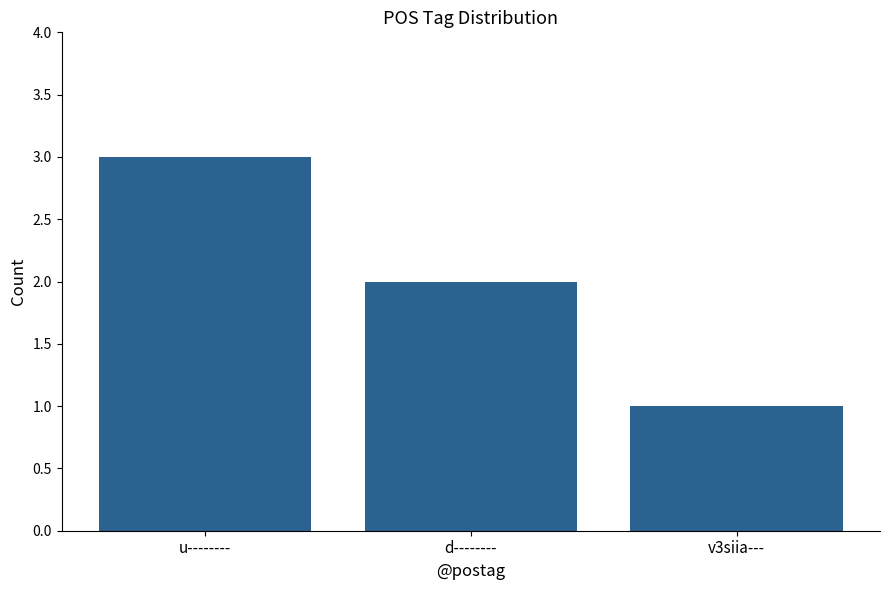

What is the label of the 2nd bar from the left?

d--------